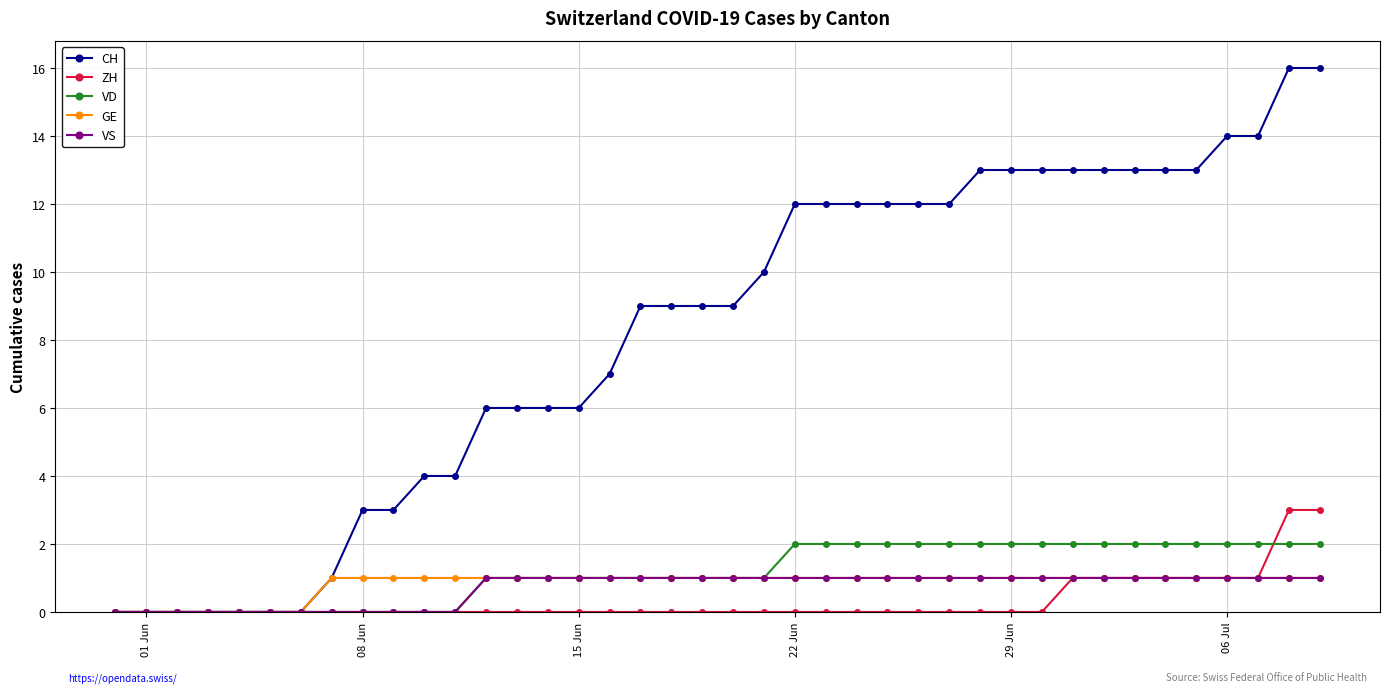

Which series has the largest total across all categories?

CH